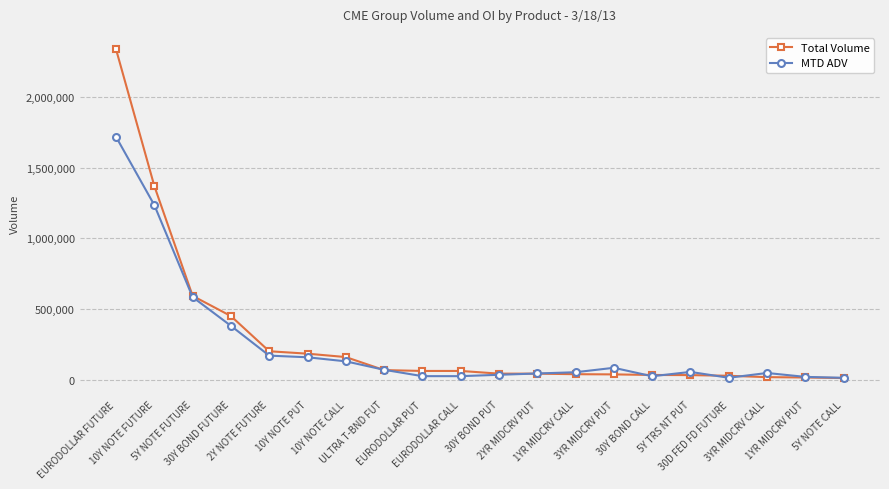

Which label corresponds to the largest value in the chart?

EURODOLLAR FUTURE